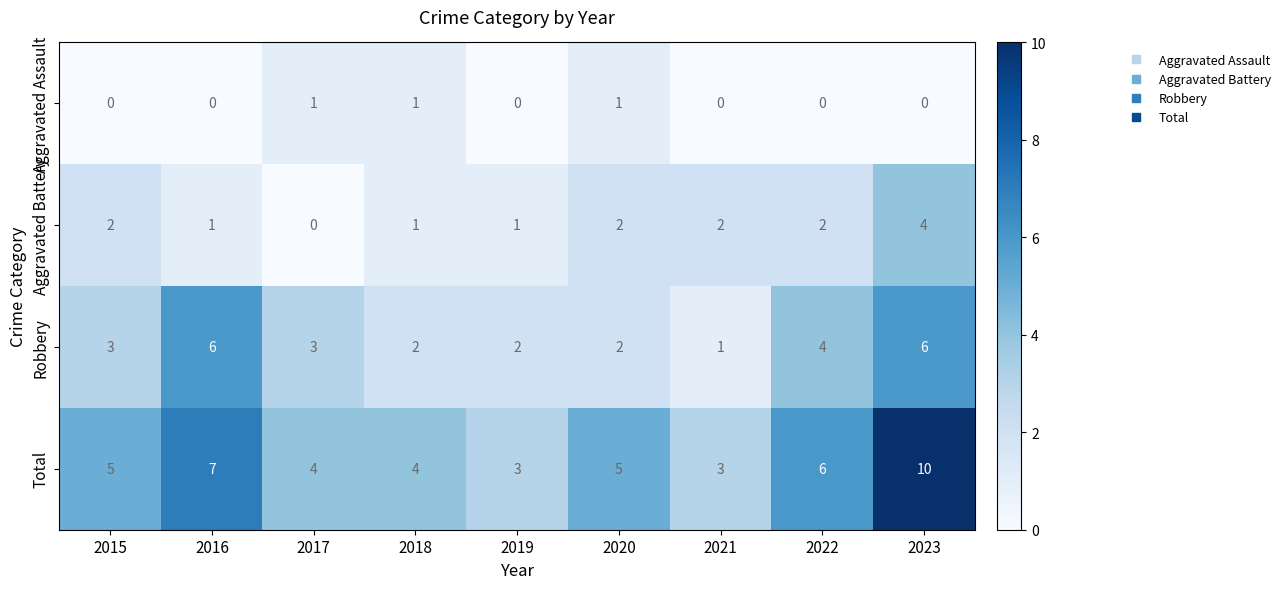

Which series has the largest total across all categories?

Total